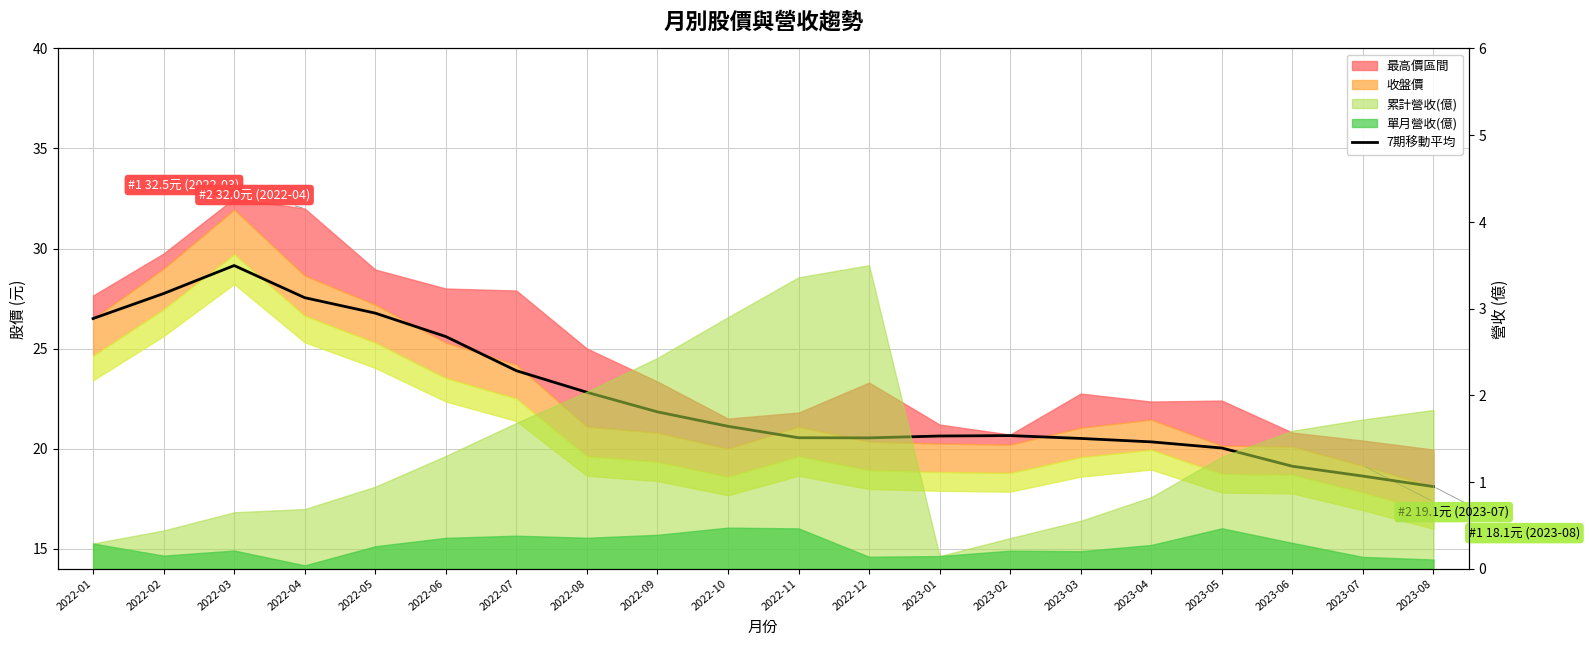

What is the sum of the values at 2023-07 and 2022-02?

46.4